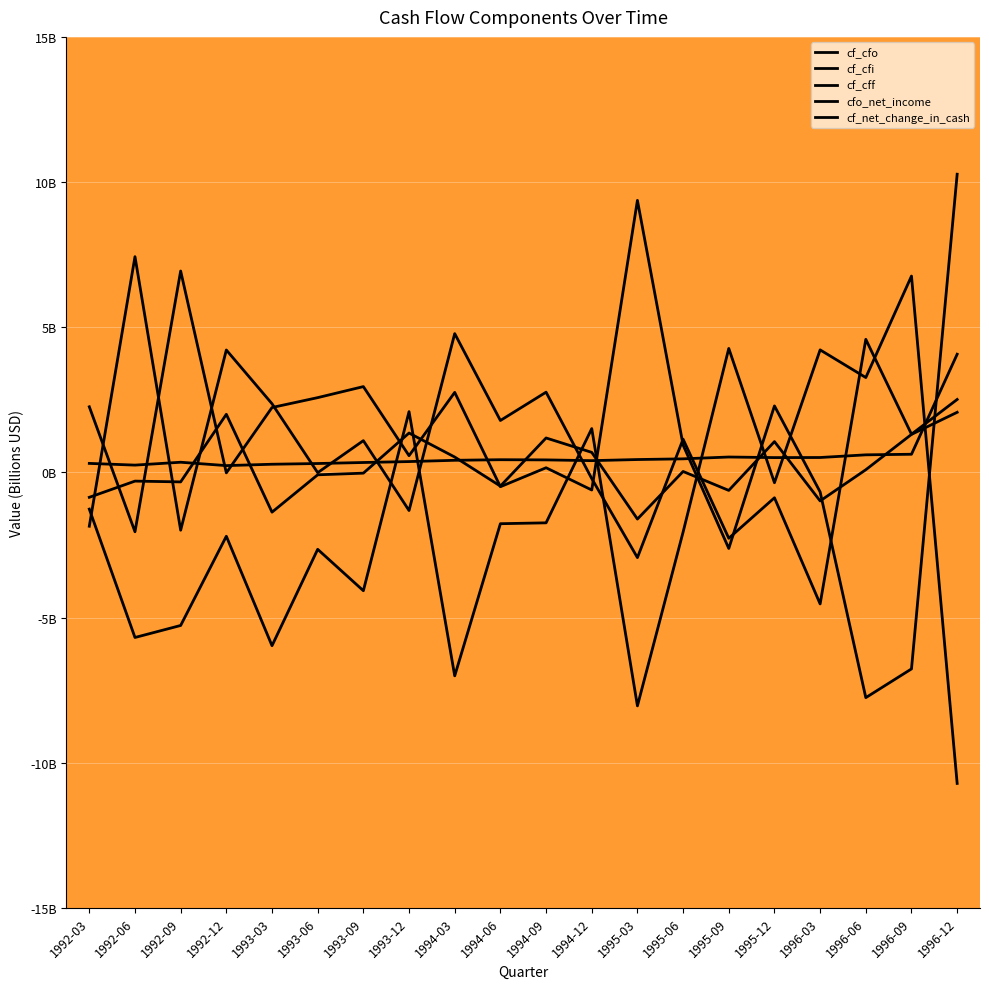

Does the chart have visible grid lines?

Yes